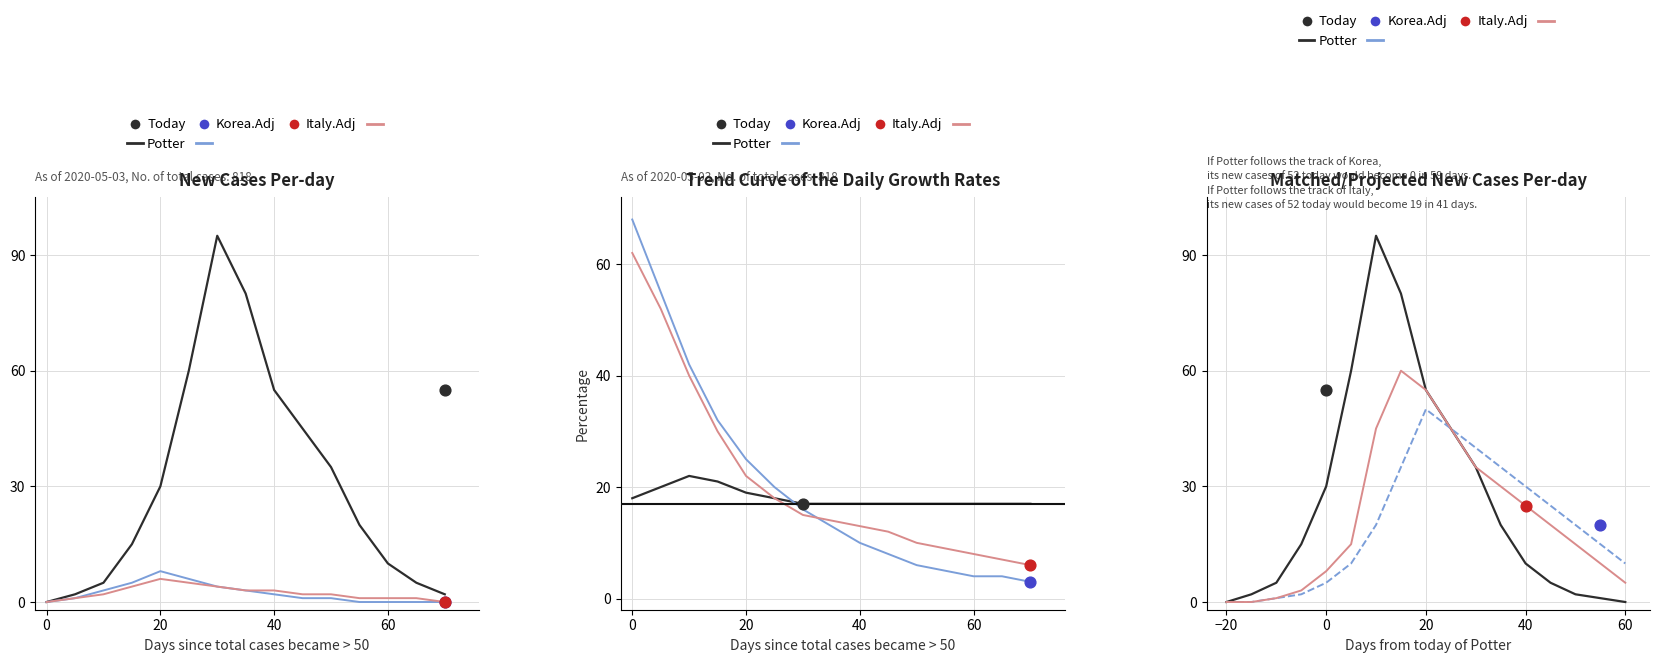

Which series contains the lowest Y value?

Potter